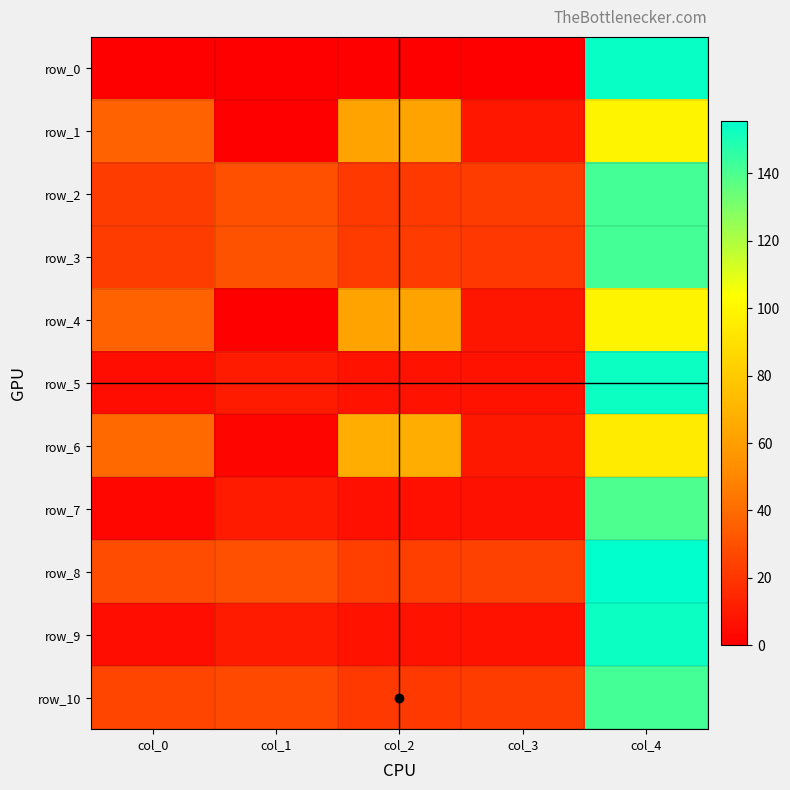

Reading left to right, transcribe all the data shown in this chart.

row_0: 0.0	0.0	0.0	0.0	153.8
row_1: 36.7	0.0	62.4	8.8	98.9
row_2: 22.3	29.9	21.6	22.2	141.7
row_3: 22.7	30.5	21.9	20.7	141.7
row_4: 36.7	0.0	62.5	8.4	98.9
row_5: 5.7	10.5	6.9	7.1	153.0
row_6: 39.1	2.2	66.6	9.3	95.1
row_7: 2.8	10.6	6.3	6.5	140.0
row_8: 28.3	29.7	23.7	24.5	155.6
row_9: 5.7	10.5	6.9	7.1	153.0
row_10: 25.8	27.0	21.6	22.2	141.7